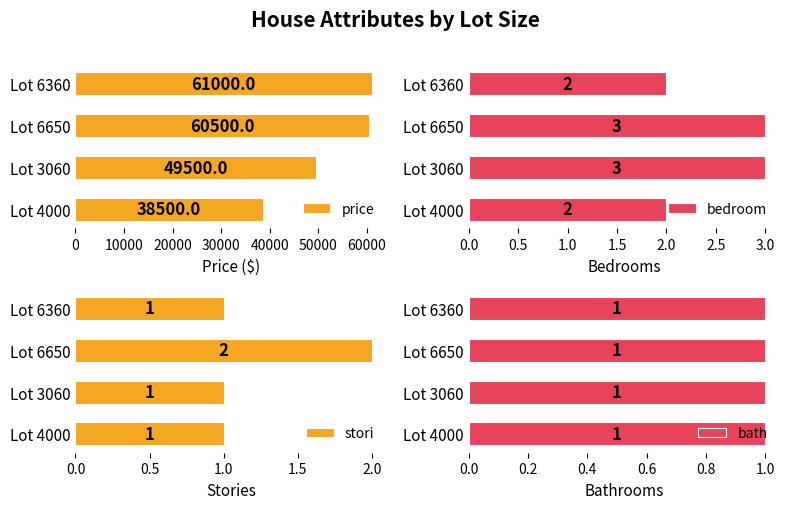

How many series are shown in this chart?

4